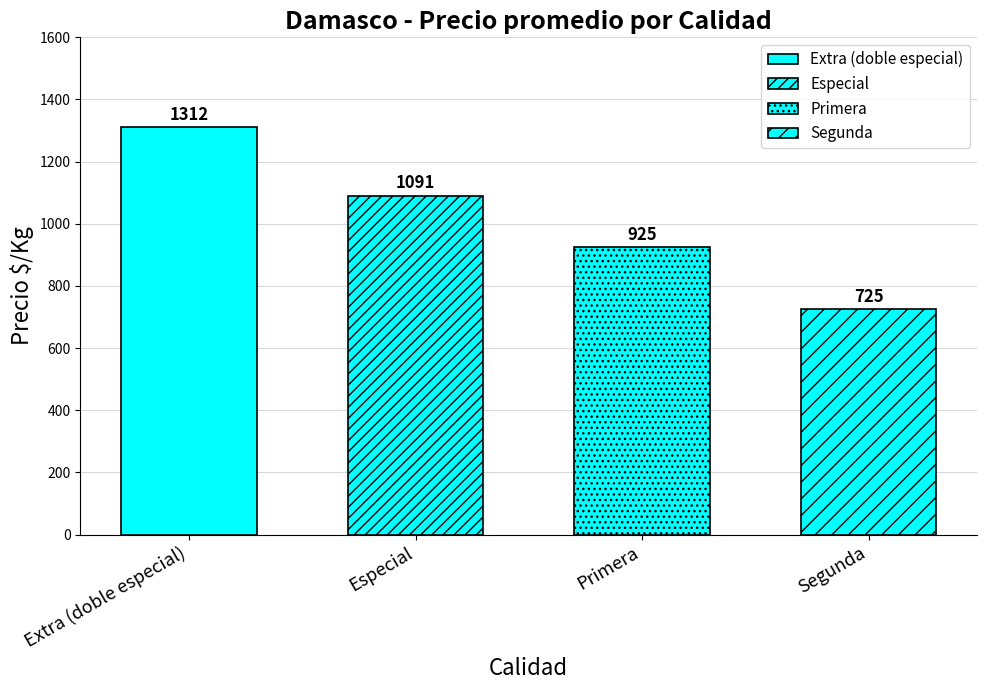

What is the ratio of the value at Segunda to the value at Primera?

0.8